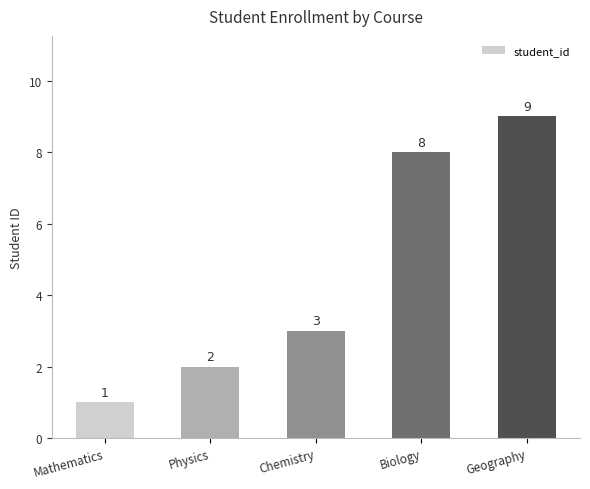

At which category does the chart reach its minimum across all series?

Mathematics